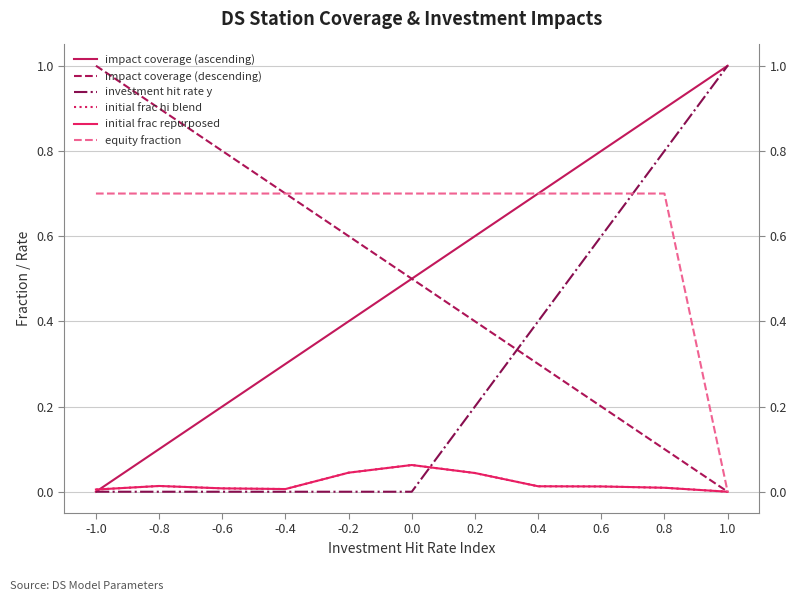

At which category is the sum across all series the highest?

0.8